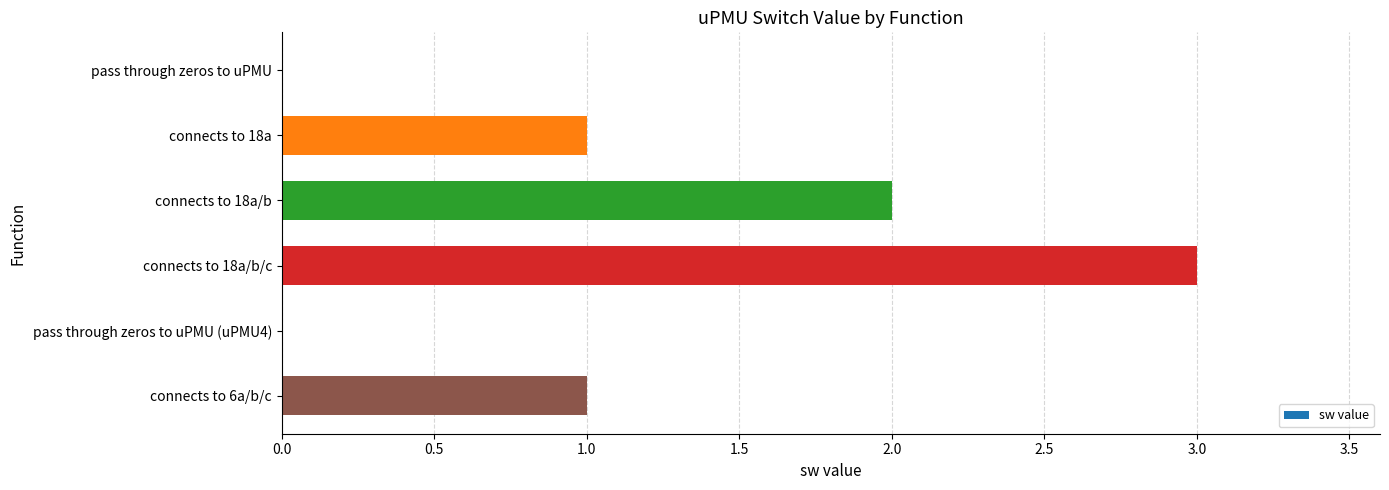

The chart shows a value of 2 at connects to 18a/b. True or false?

True